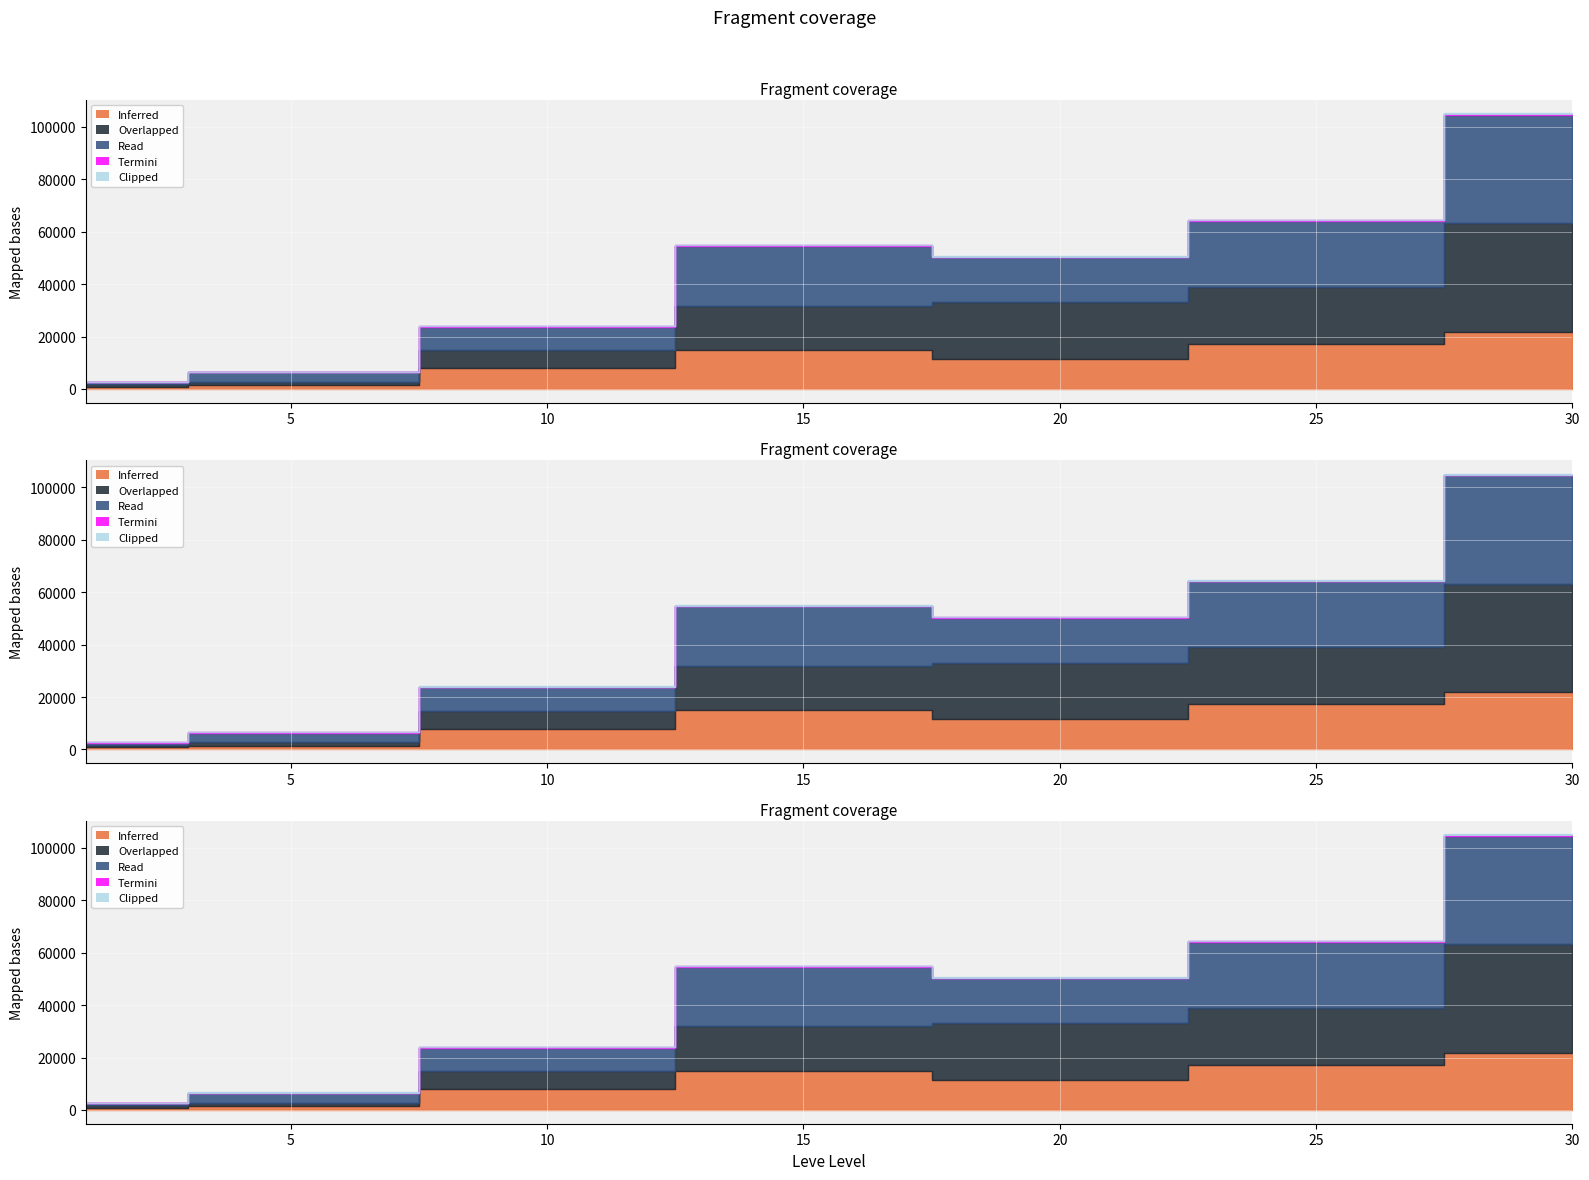

Where is Clipped nearest to the value 277?

20